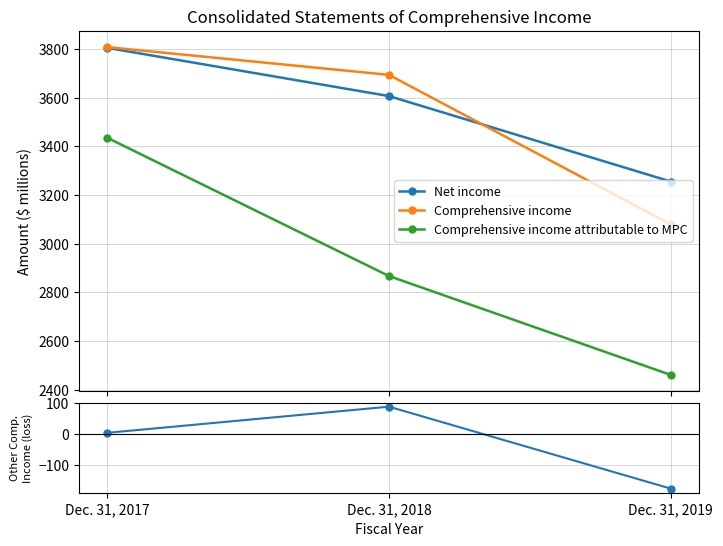

True or false: Comprehensive income attributable to MPC has a value of 1707 at Dec. 31, 2018.

False